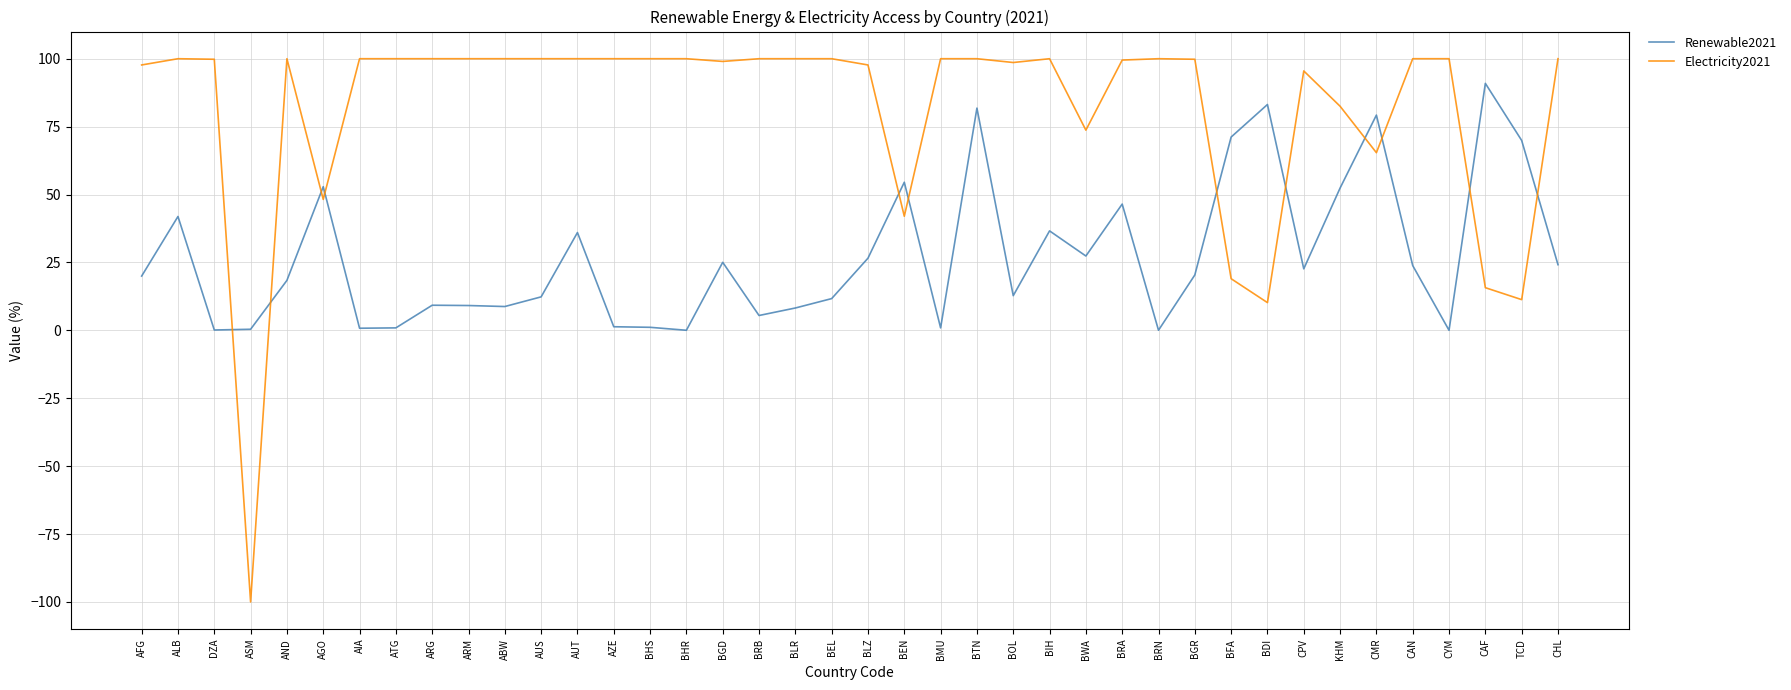

What is the difference between the Electricity2021 values at BIH and AGO?

51.8